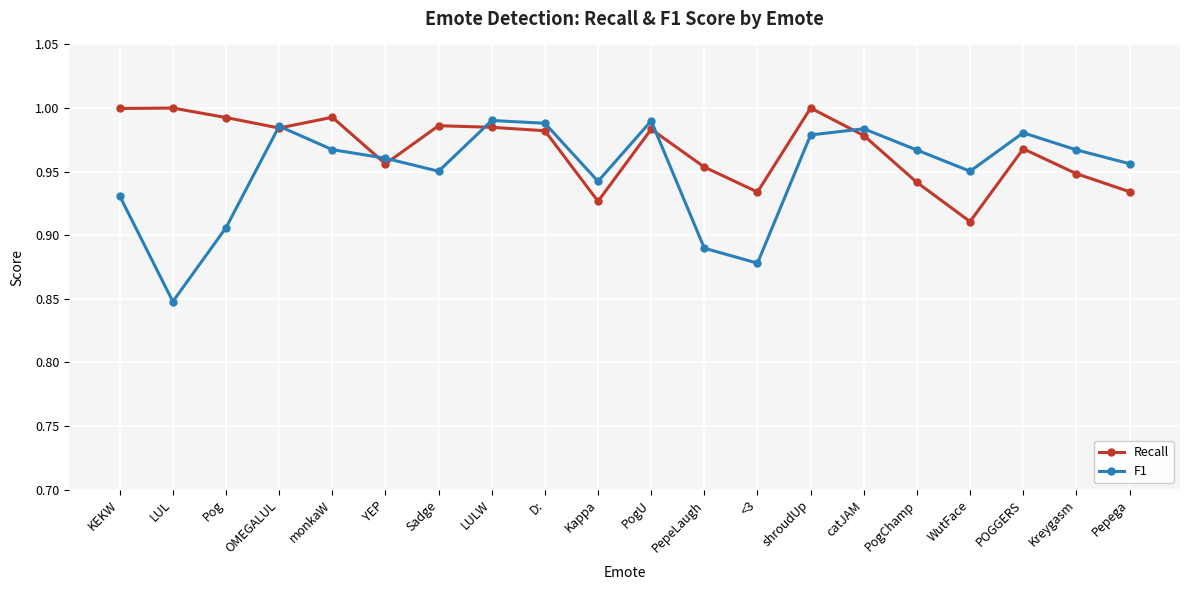

Does the chart have visible grid lines?

Yes